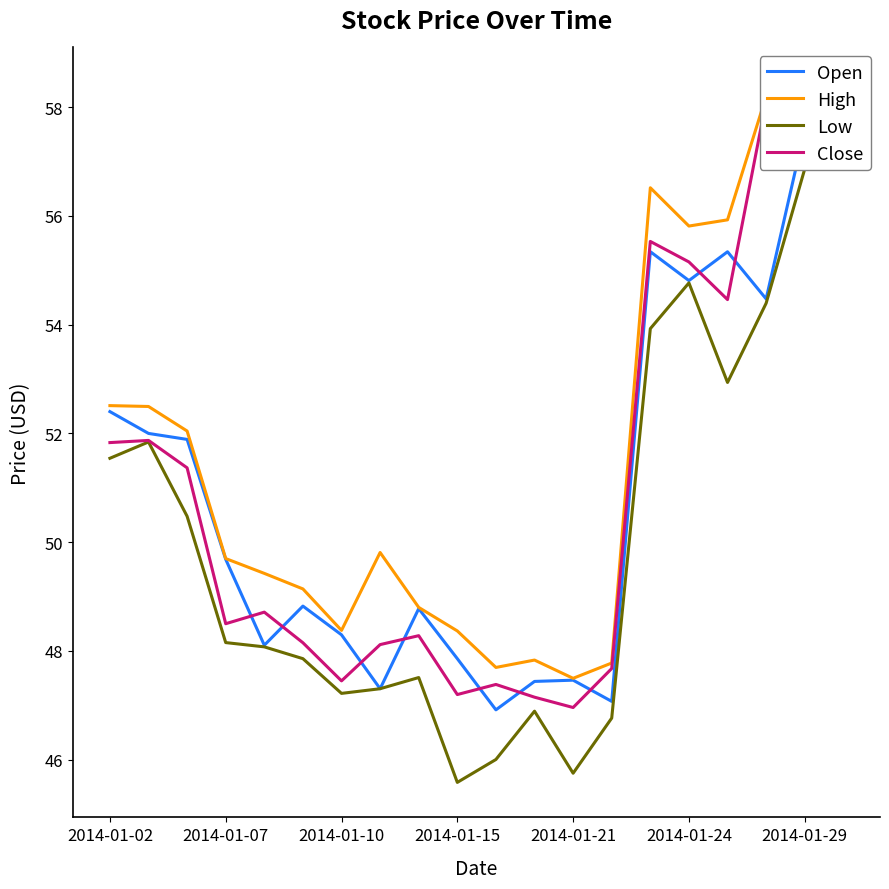

What value does the Low series have at 2014-01-24?

54.8